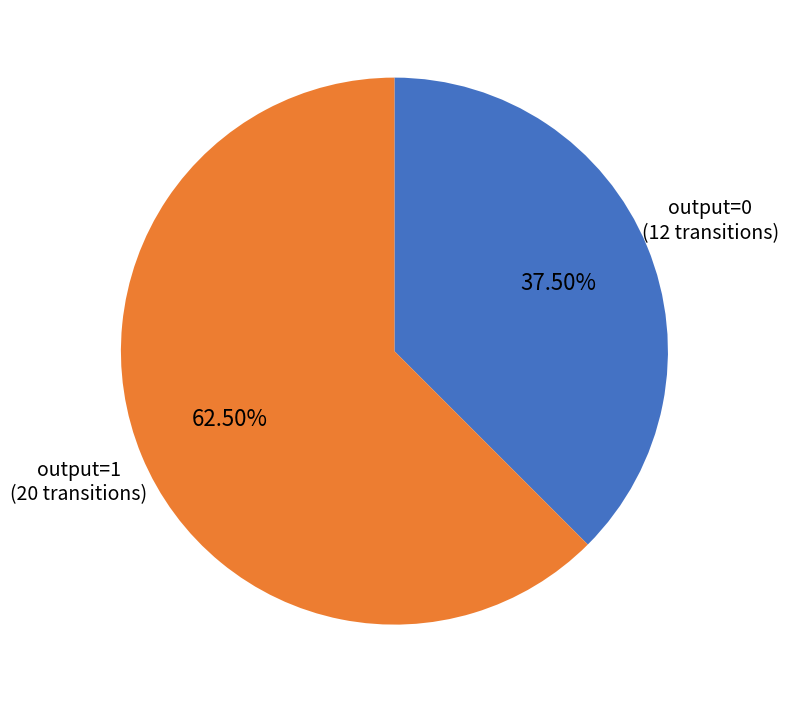

Is there any slice that represents more than half of the pie?

Yes